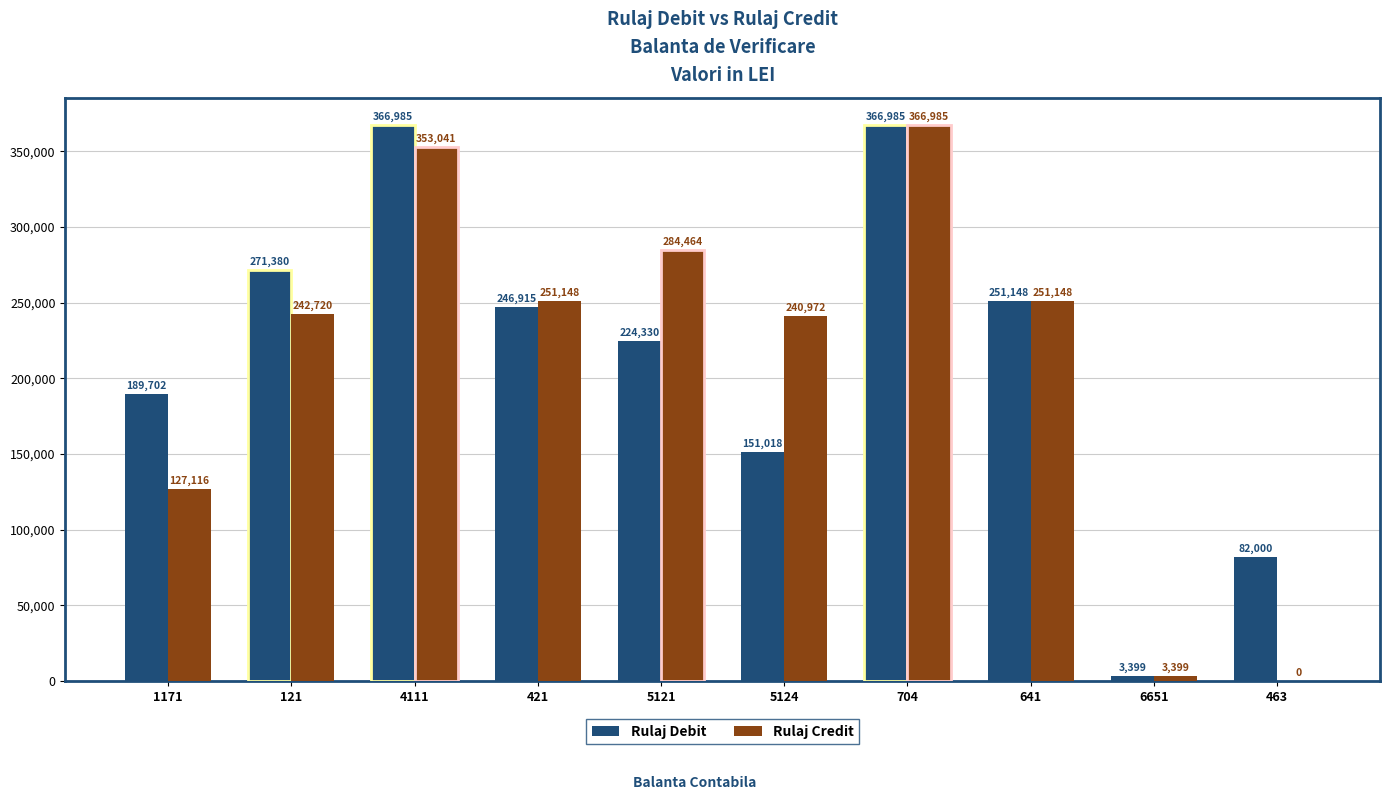

Which series changed the most between 121 and 704?

Rulaj Credit